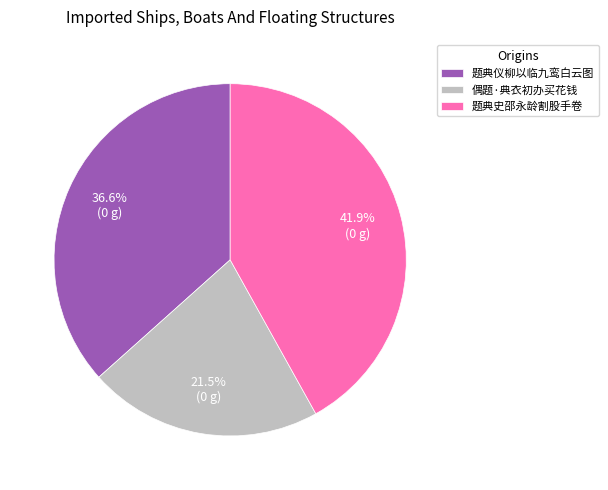

Is it true that 题典史邵永龄割股手卷 is 42% of the pie?

True